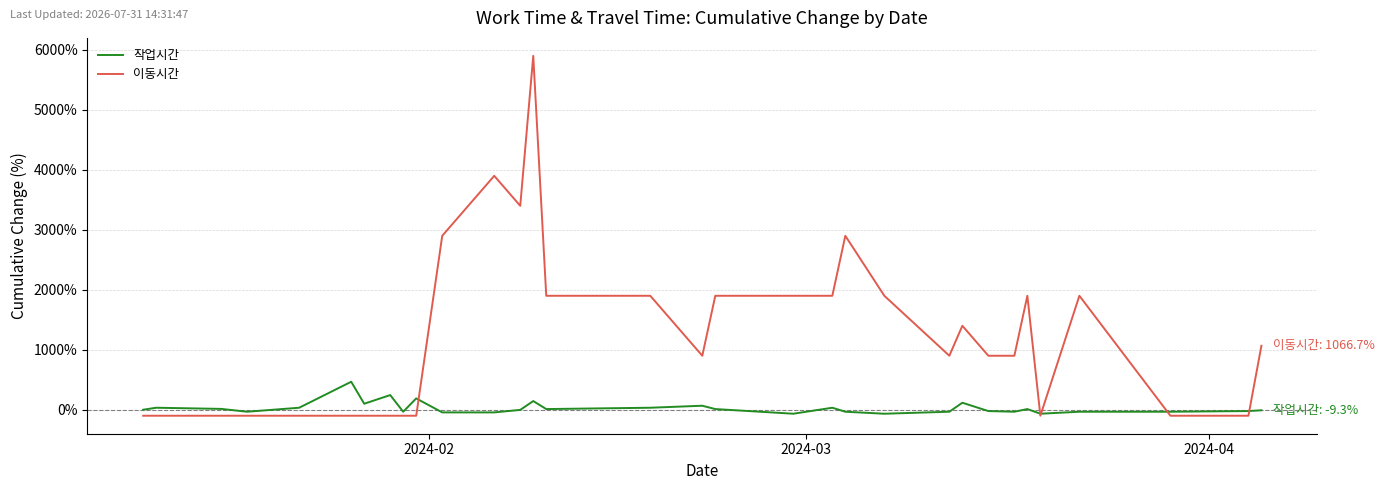

Between which two adjacent categories do 이동시간 and 작업시간 first intersect?

9 and 10